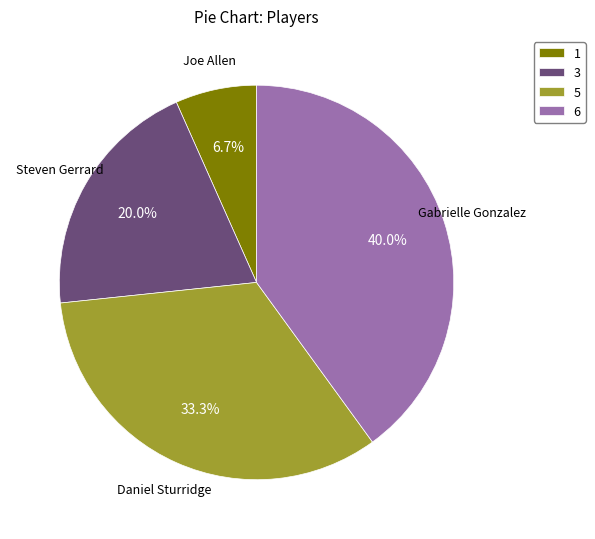

How many segments does this pie chart have?

4